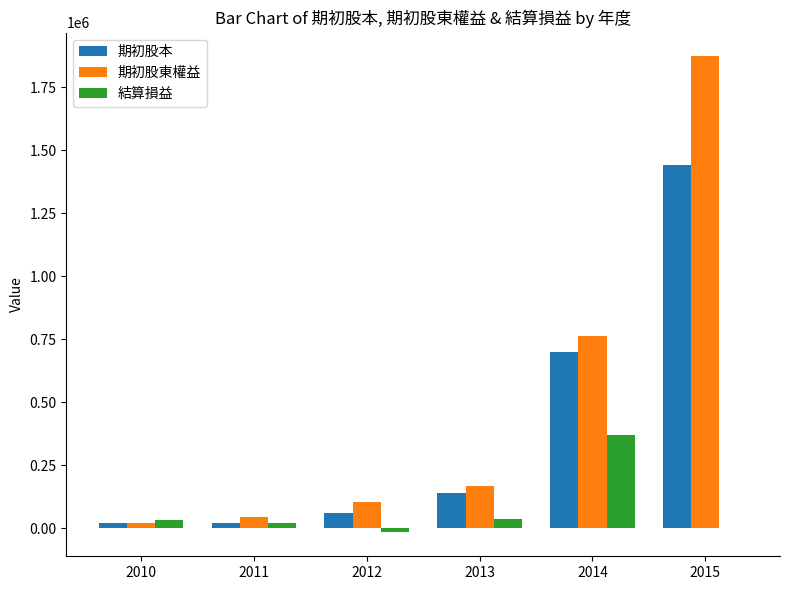

The 期初股本 series shows 603340 at 2015. True or false?

False